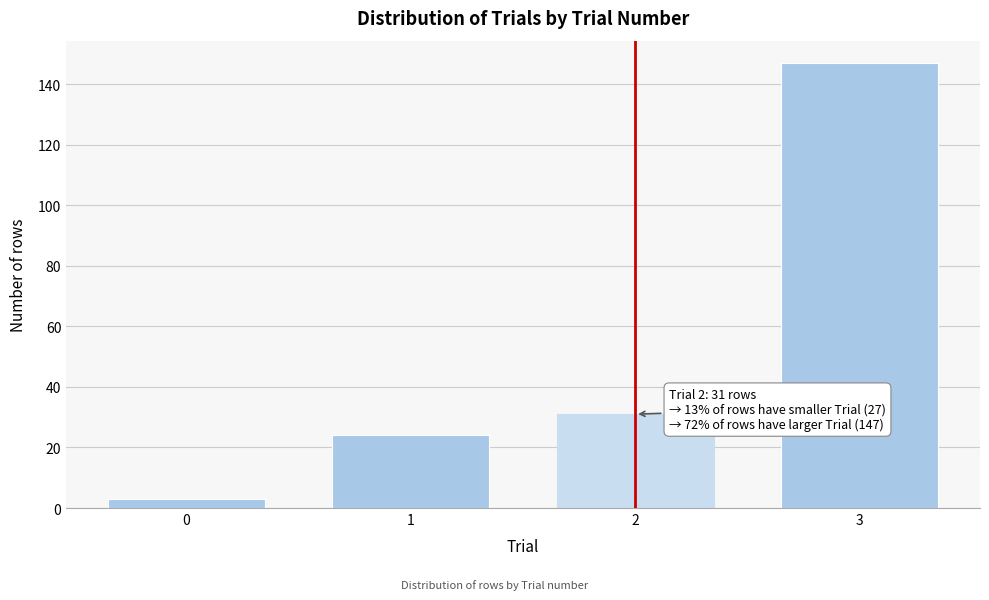

Reading left to right, list all the values displayed in this chart.

0=3	1=24	2=31	3=147